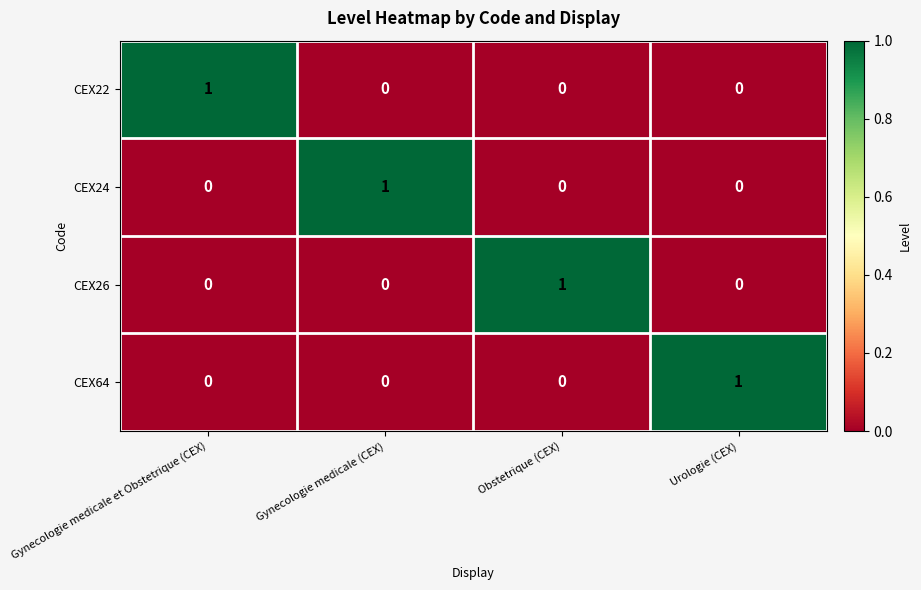

Is the value of CEX26 at Gynecologie medicale et Obstetrique (CEX) greater than the value of CEX24 at Gynecologie medicale (CEX)?

No